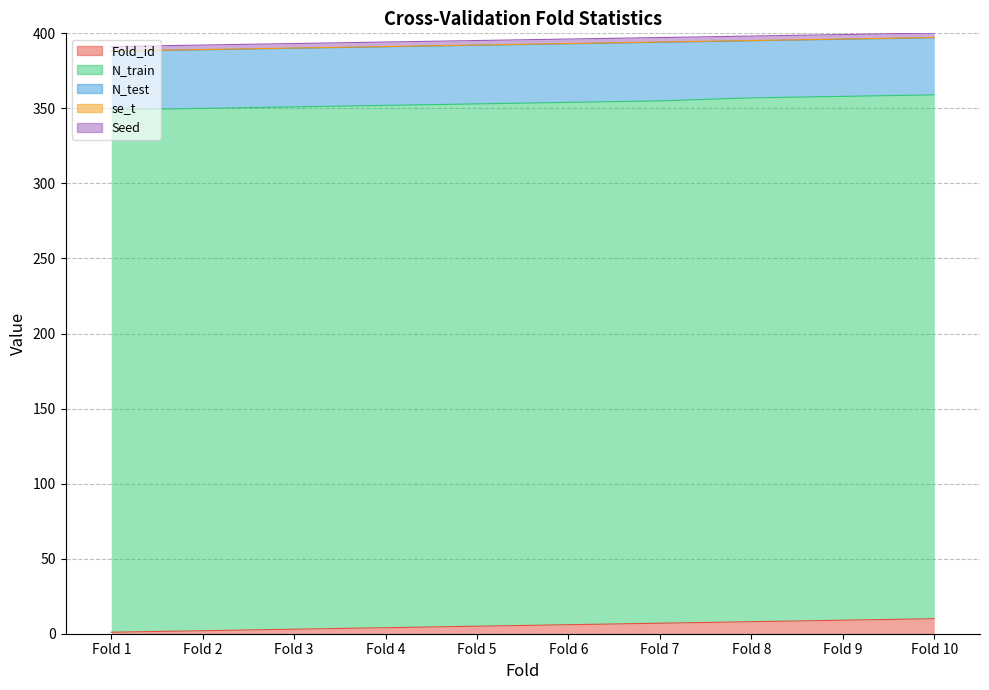

Rank the categories by N_train value from lowest to highest.

Fold 1, Fold 2, Fold 3, Fold 4, Fold 5, Fold 6, Fold 7, Fold 8, Fold 9, Fold 10